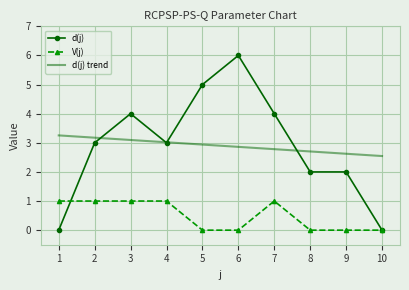

What is the spread (max minus min) of values at 2?

2.2